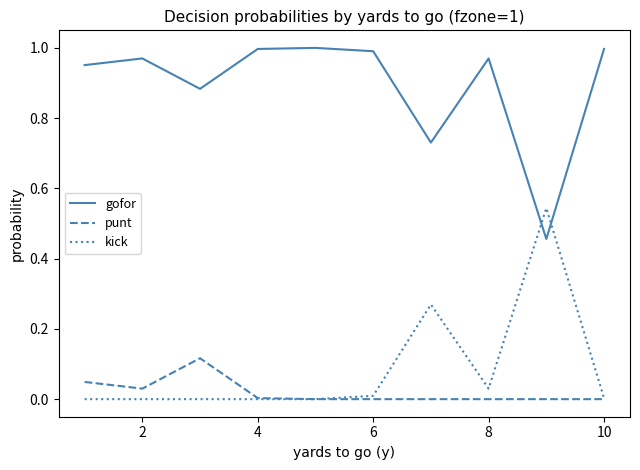

True or false: punt and gofor cross at least once.

False